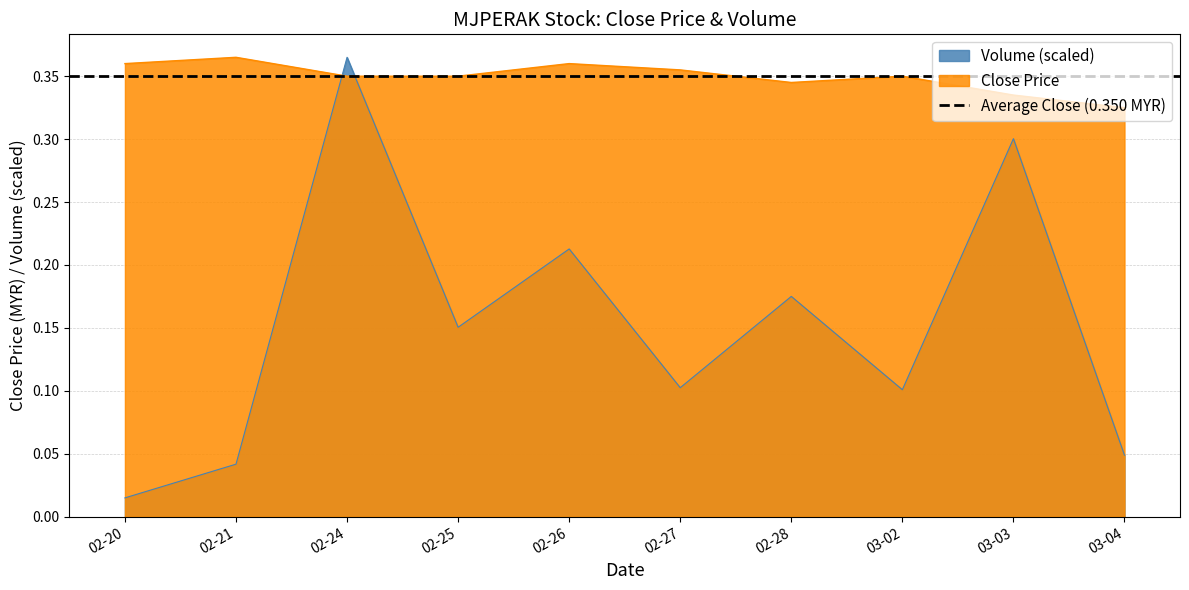

What is the average value of the close series?

0.3